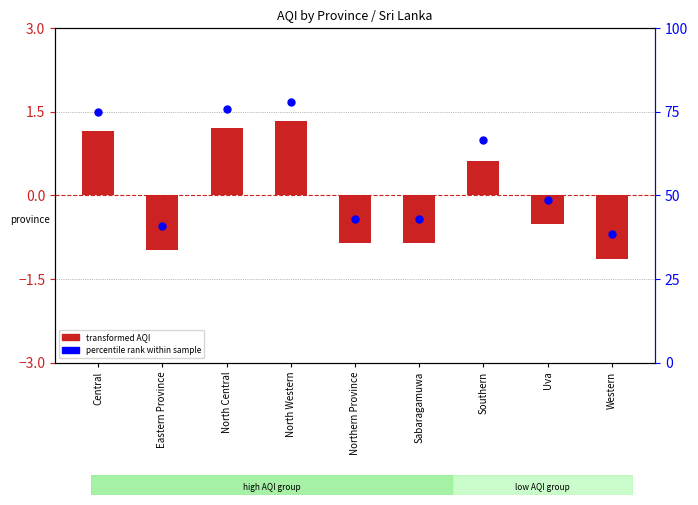

What are all the series names shown in the legend?

transformed AQI, percentile rank within sample